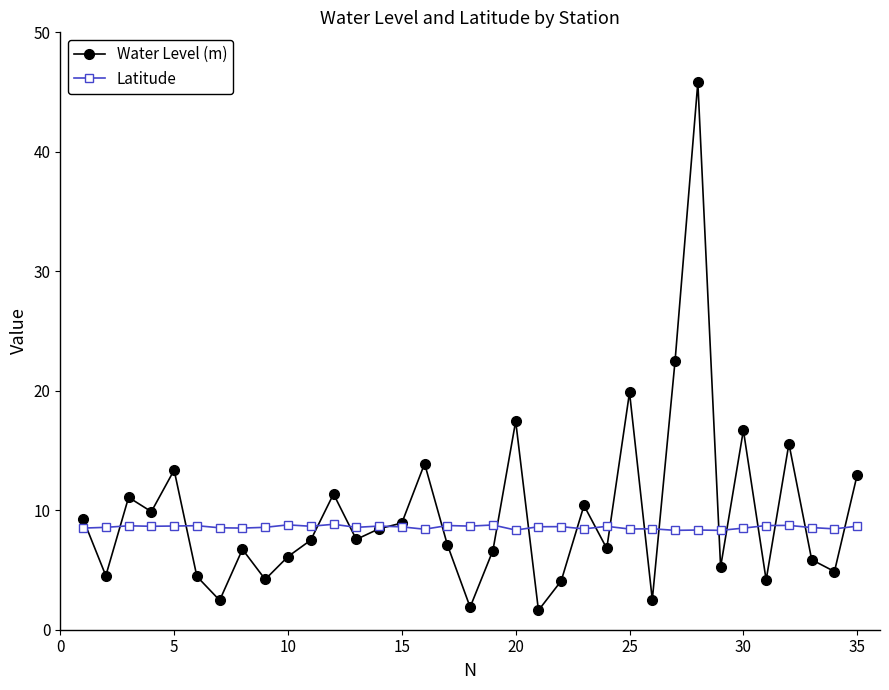

Which series has the widest spread of values?

Water Level (m)